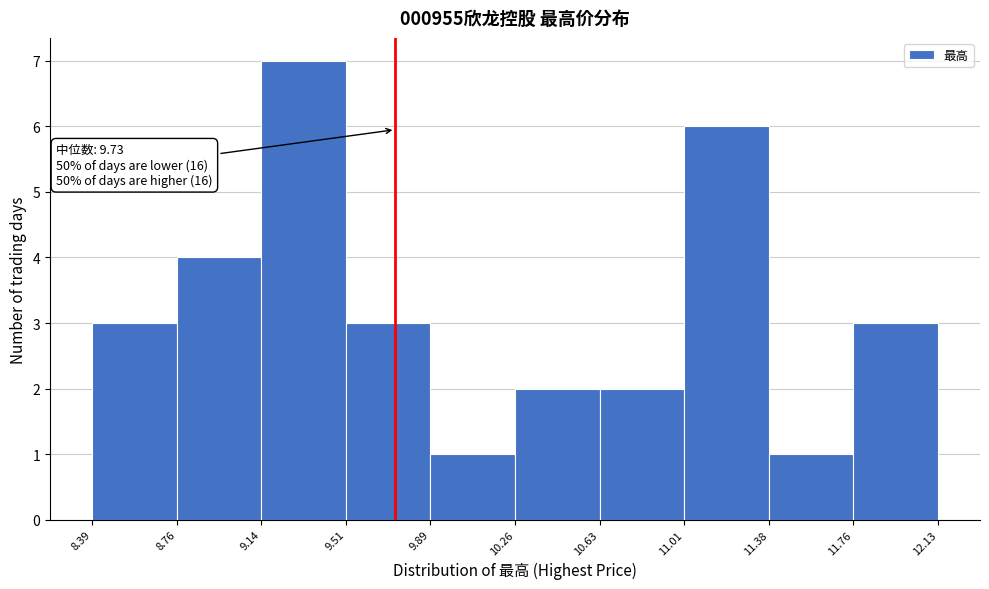

Which range on the x-axis has the tallest bar?

9.14 to 9.51